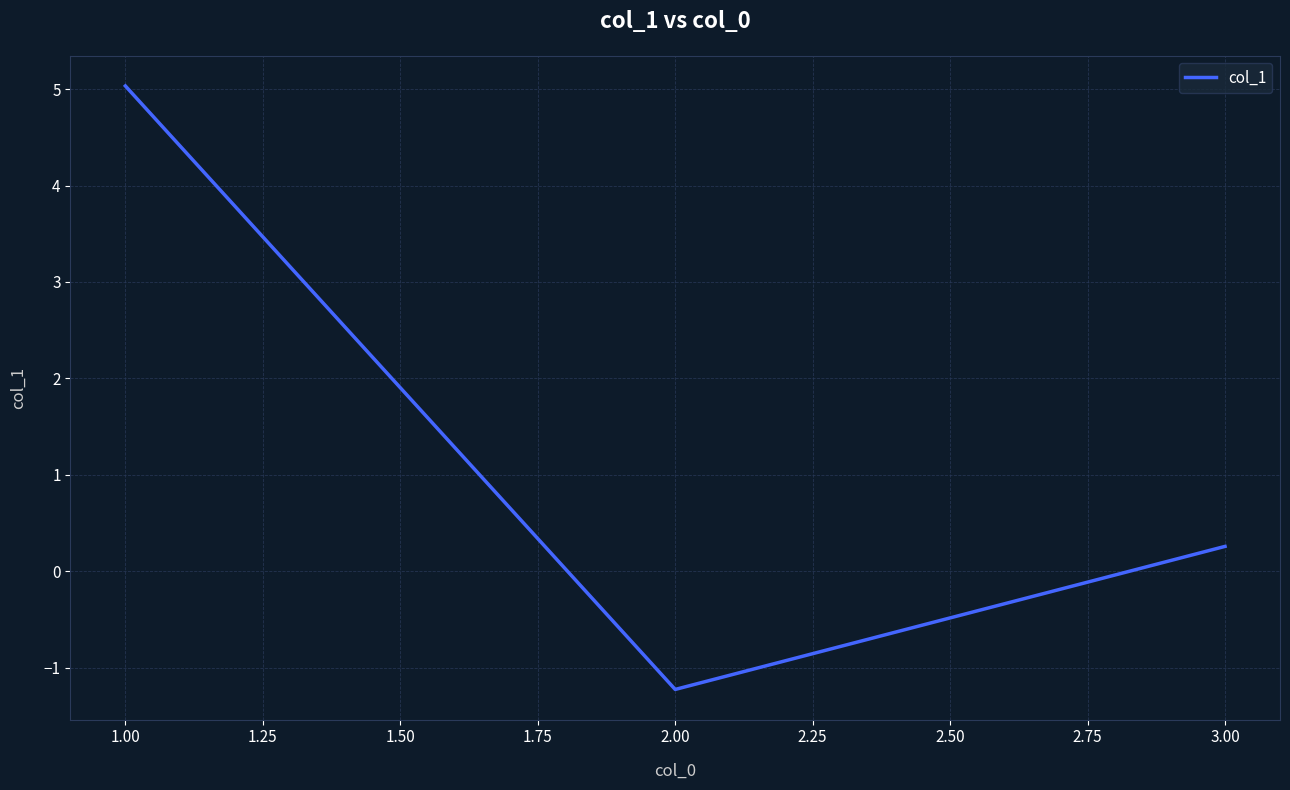

Between 3.00 and 2.00, which is larger?

3.00